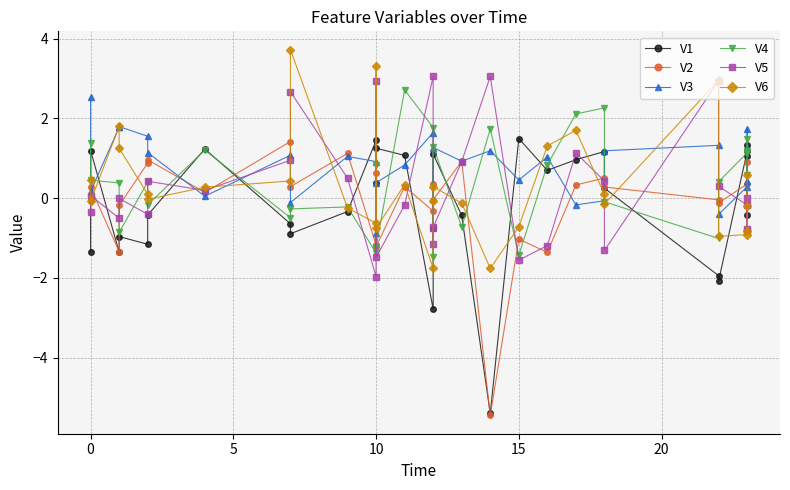

Reading left to right, transcribe all the data shown in this chart.

V1: -1.4	1.2	-1.4	-1.0	-1.2	-0.4	1.2	-0.6	-0.9	-0.3	1.4	0.4	1.2	1.1	-2.8	-0.8	1.1	-0.4	-5.4	1.5	0.7	1.0	1.2	0.2	-1.9	-2.1	1.2	1.3	-0.4	1.1
V2: -0.1	0.3	-1.3	-0.2	0.9	1.0	0.1	1.4	0.3	1.1	-1.2	0.6	-1.2	0.3	-0.3	0.3	-0.0	0.9	-5.5	-1.0	-1.4	0.3	0.5	0.3	-0.0	-0.1	0.4	-0.2	0.9	-0.2
V3: 2.5	0.2	1.8	1.8	1.5	1.1	0.0	1.1	-0.1	1.0	0.9	-0.9	0.4	0.8	1.6	-0.8	1.3	0.9	1.2	0.5	1.0	-0.2	-0.1	1.2	1.3	-0.4	0.3	0.4	1.7	1.3
V4: 1.4	0.4	0.4	-0.9	0.4	-0.2	1.2	-0.5	-0.3	-0.2	-1.4	0.8	-1.2	2.7	1.8	-1.5	1.3	-0.7	1.7	-1.4	0.8	2.1	2.3	-0.1	-1.0	0.4	1.1	0.6	1.5	1.2
V5: -0.3	0.1	-0.5	-0.0	-0.4	0.4	0.2	0.9	2.7	0.5	-2.0	2.9	-1.5	-0.2	3.0	-1.2	-0.7	0.9	3.0	-1.6	-1.2	1.1	0.4	-1.3	2.9	0.3	-0.2	-0.8	0.0	-0.8
V6: 0.5	-0.1	1.8	1.2	0.1	-0.0	0.3	0.4	3.7	-0.2	-0.6	3.3	-0.8	0.3	-1.8	-0.1	0.3	-0.1	-1.8	-0.7	1.3	1.7	0.1	-0.2	3.0	-1.0	-0.9	-0.8	-0.2	0.6